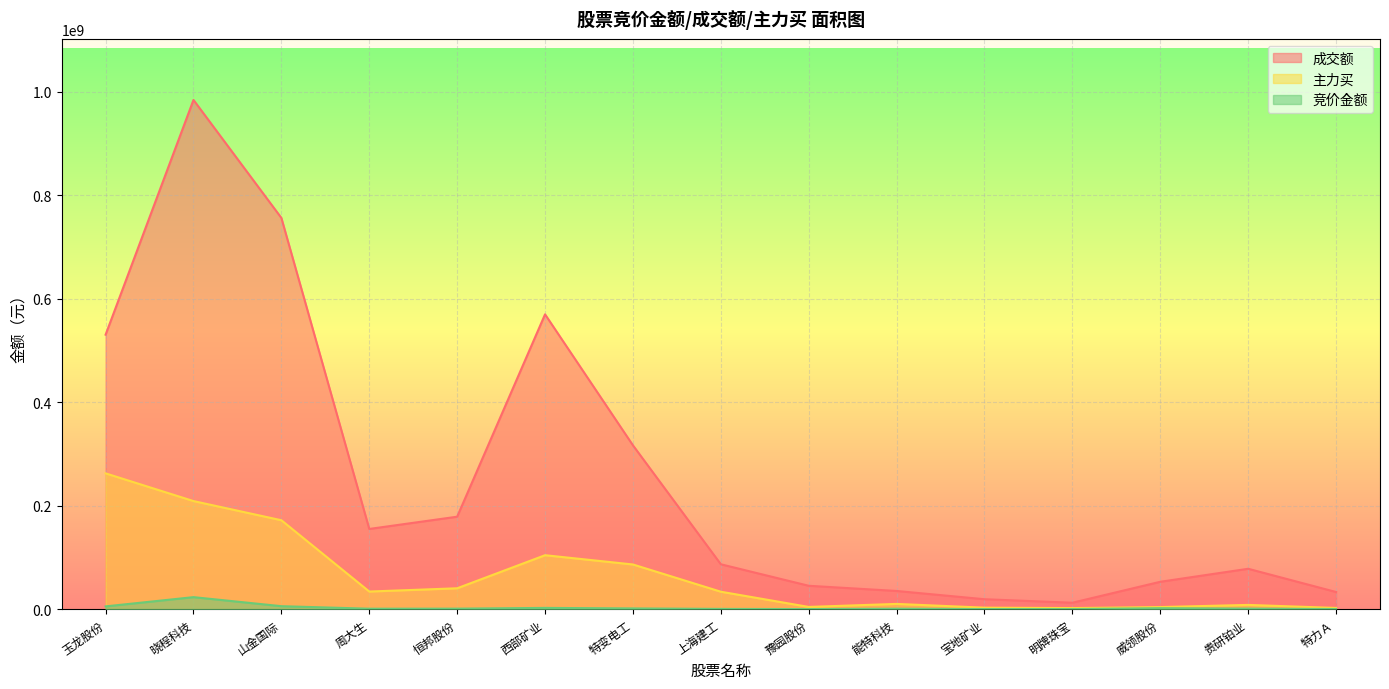

True or false: 成交额 and 主力买 cross at least once.

False